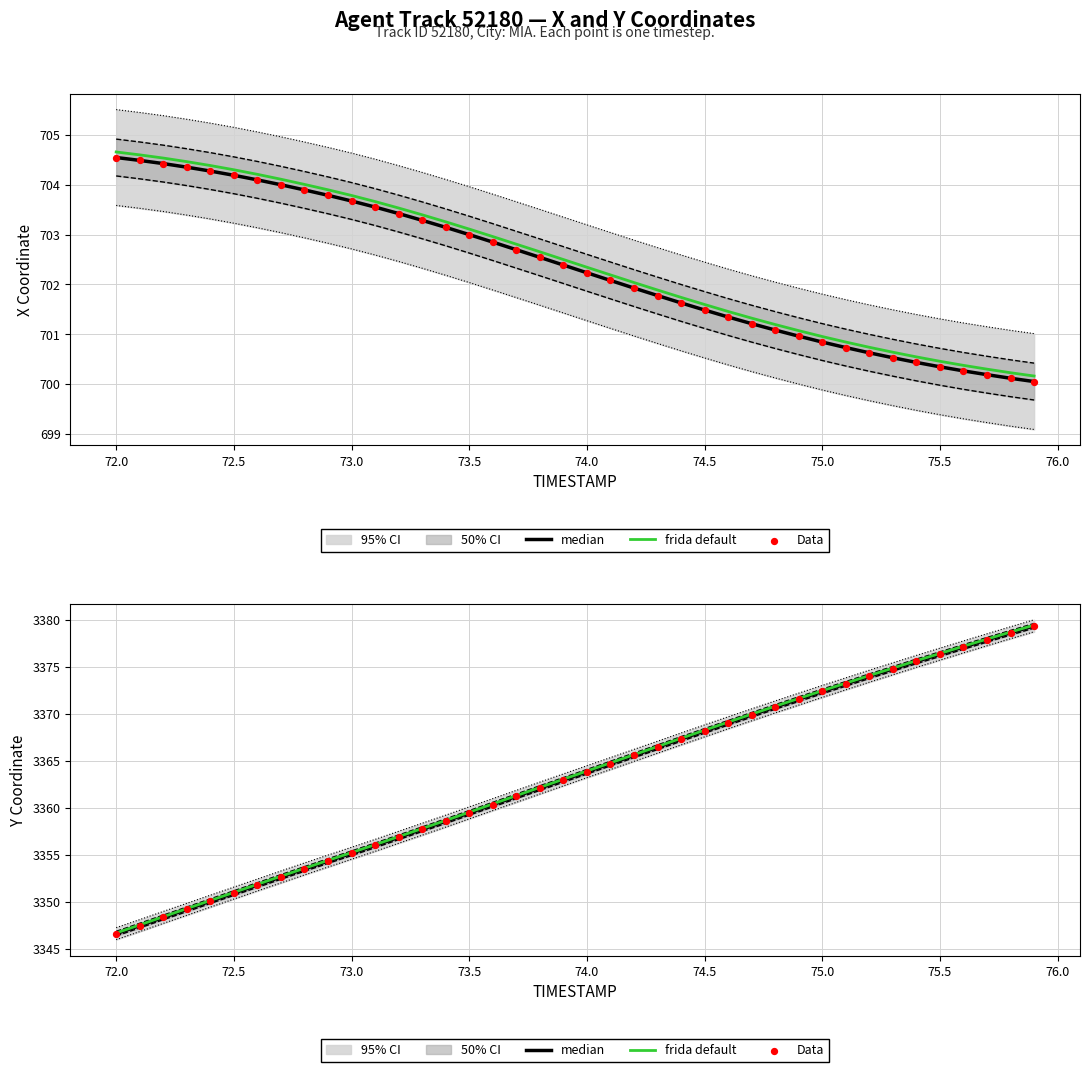

Is the value of median at 12 greater than the value of Data at 37?

No